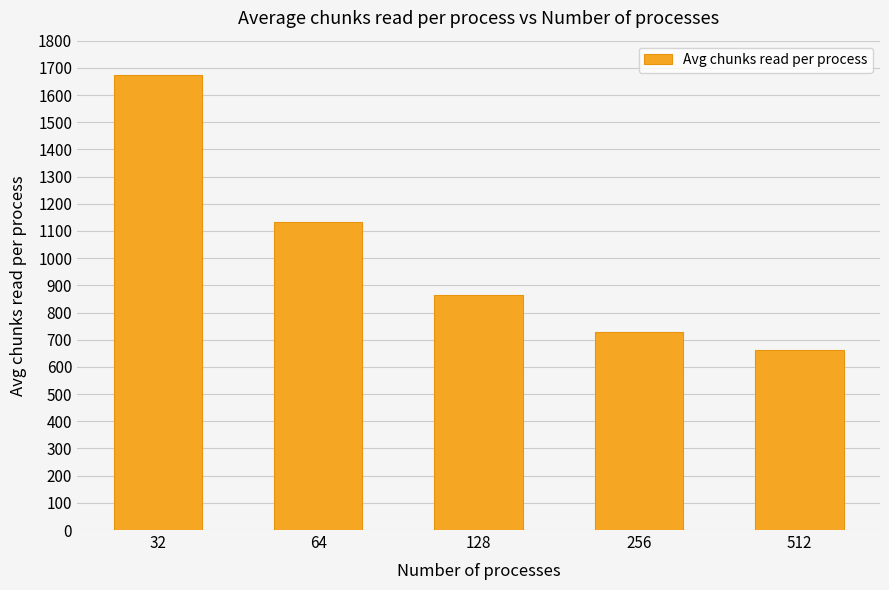

Rank the categories by value from lowest to highest.

512, 256, 128, 64, 32